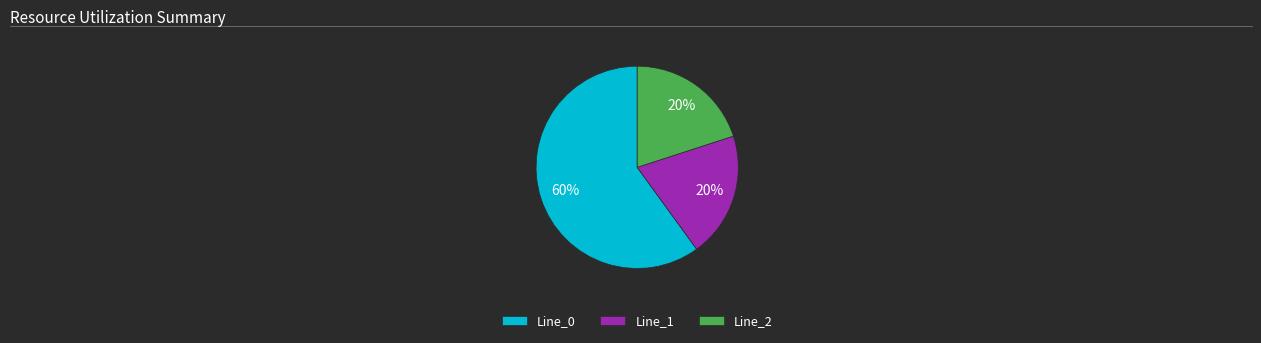

True or false: Line_0 accounts for 48% of the total.

False